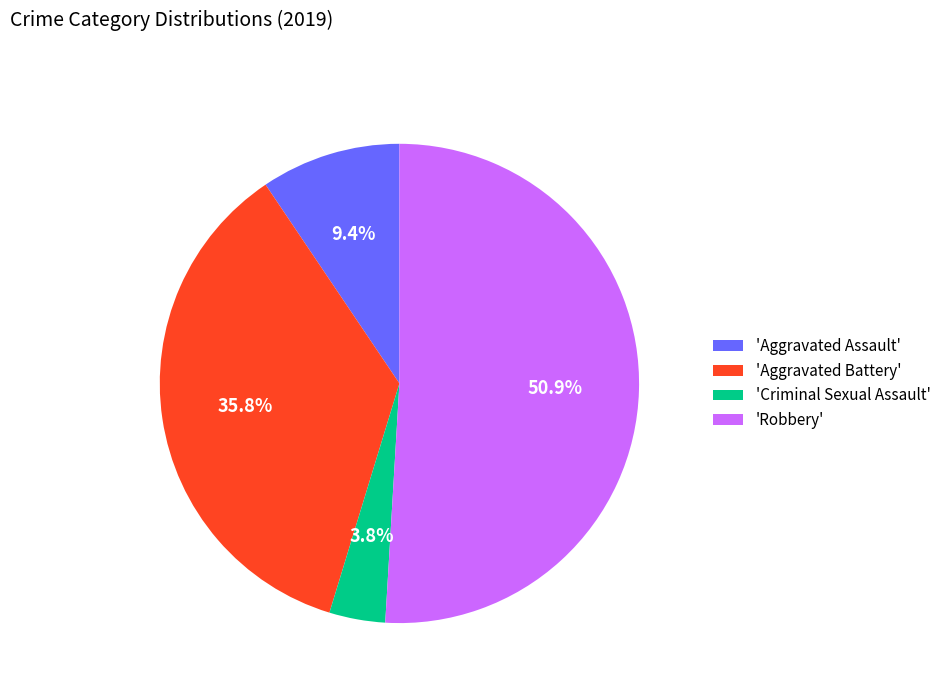

Rank the categories by value from highest to lowest.

'Robbery', 'Aggravated Battery', 'Aggravated Assault', 'Criminal Sexual Assault'